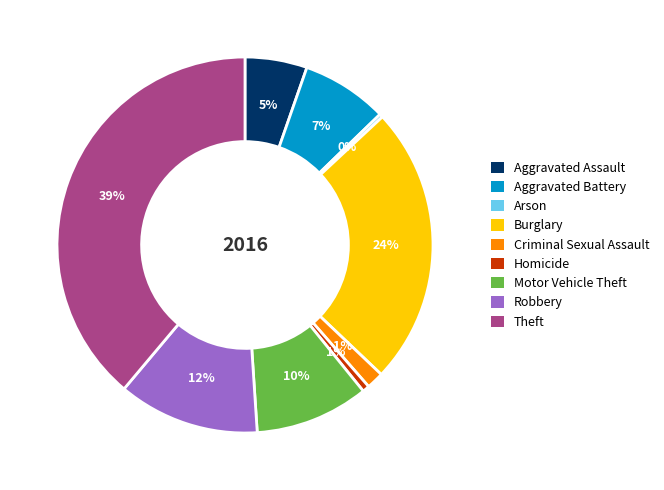

Approximately how many times larger is the value at Homicide compared to Arson?

2.0